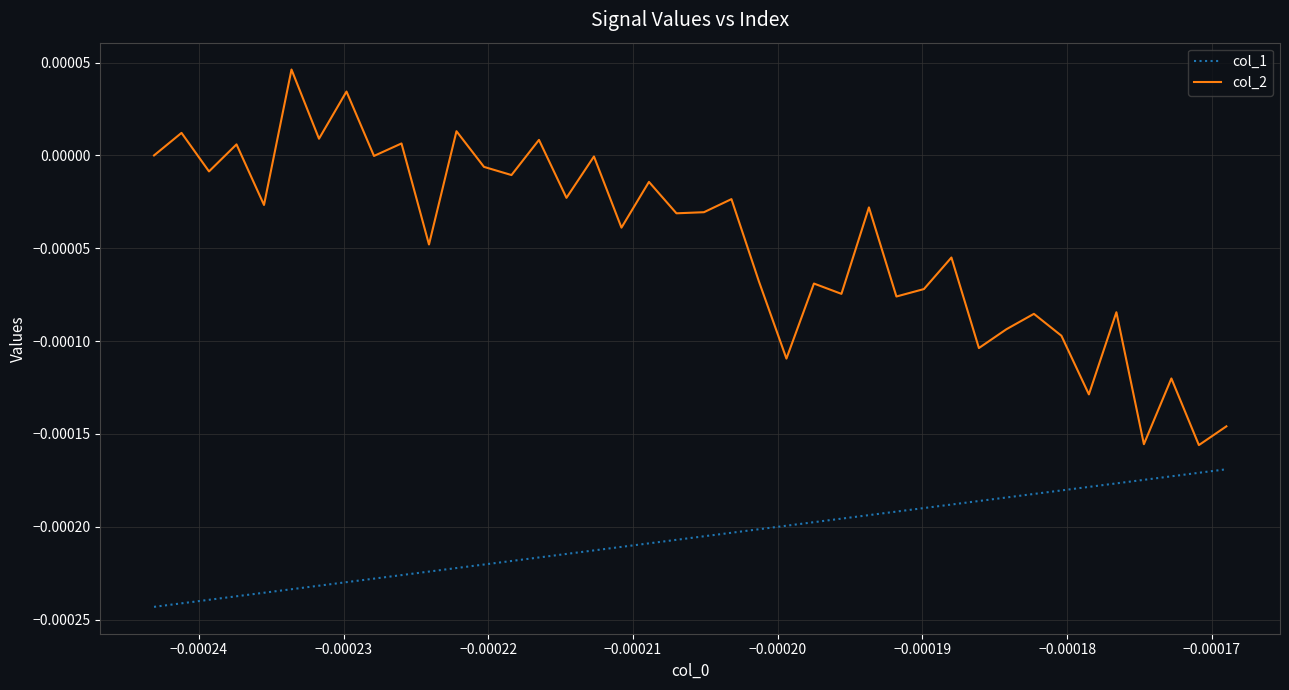

True or false: col_2 and col_1 intersect in this chart.

False